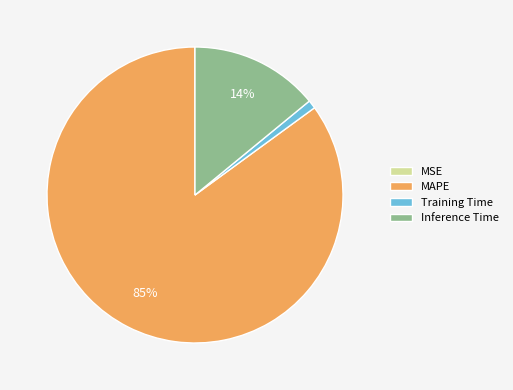

Is the sum of MAPE and Inference Time greater than half?

Yes